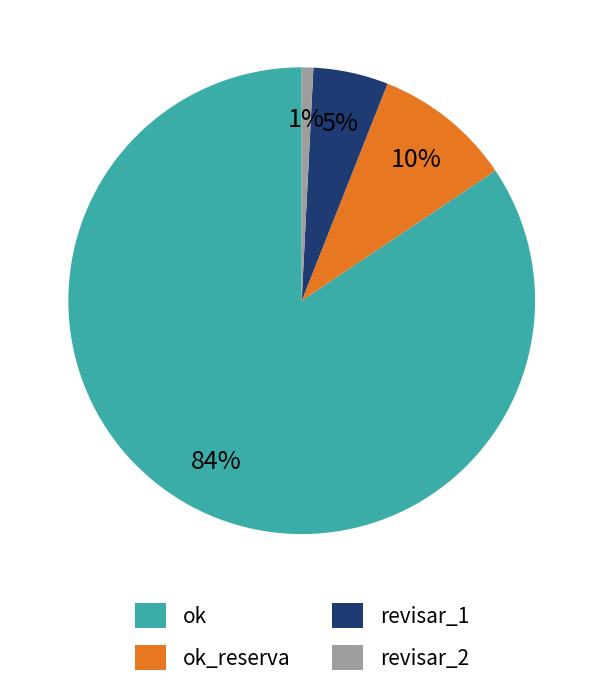

To the nearest percent, what percentage of the pie is ok?

84%